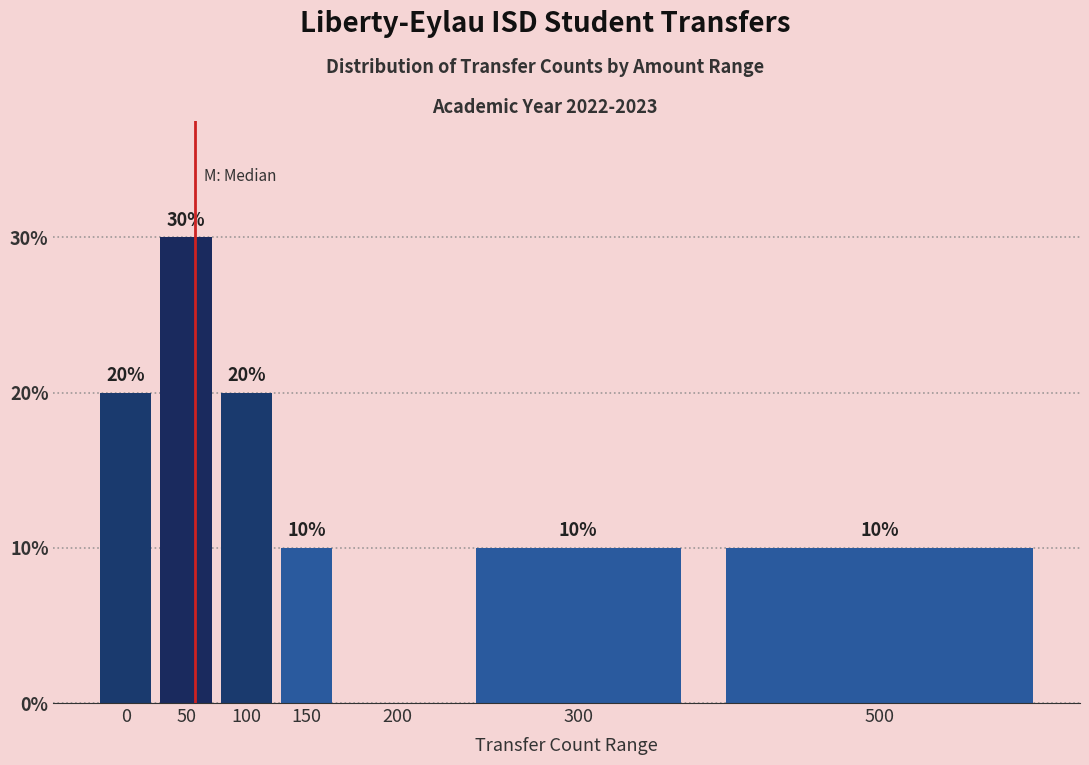

Reading left to right, extract all data points from this chart.

0=20	50=30	100=20	150=10	200=0	300=10	500=10